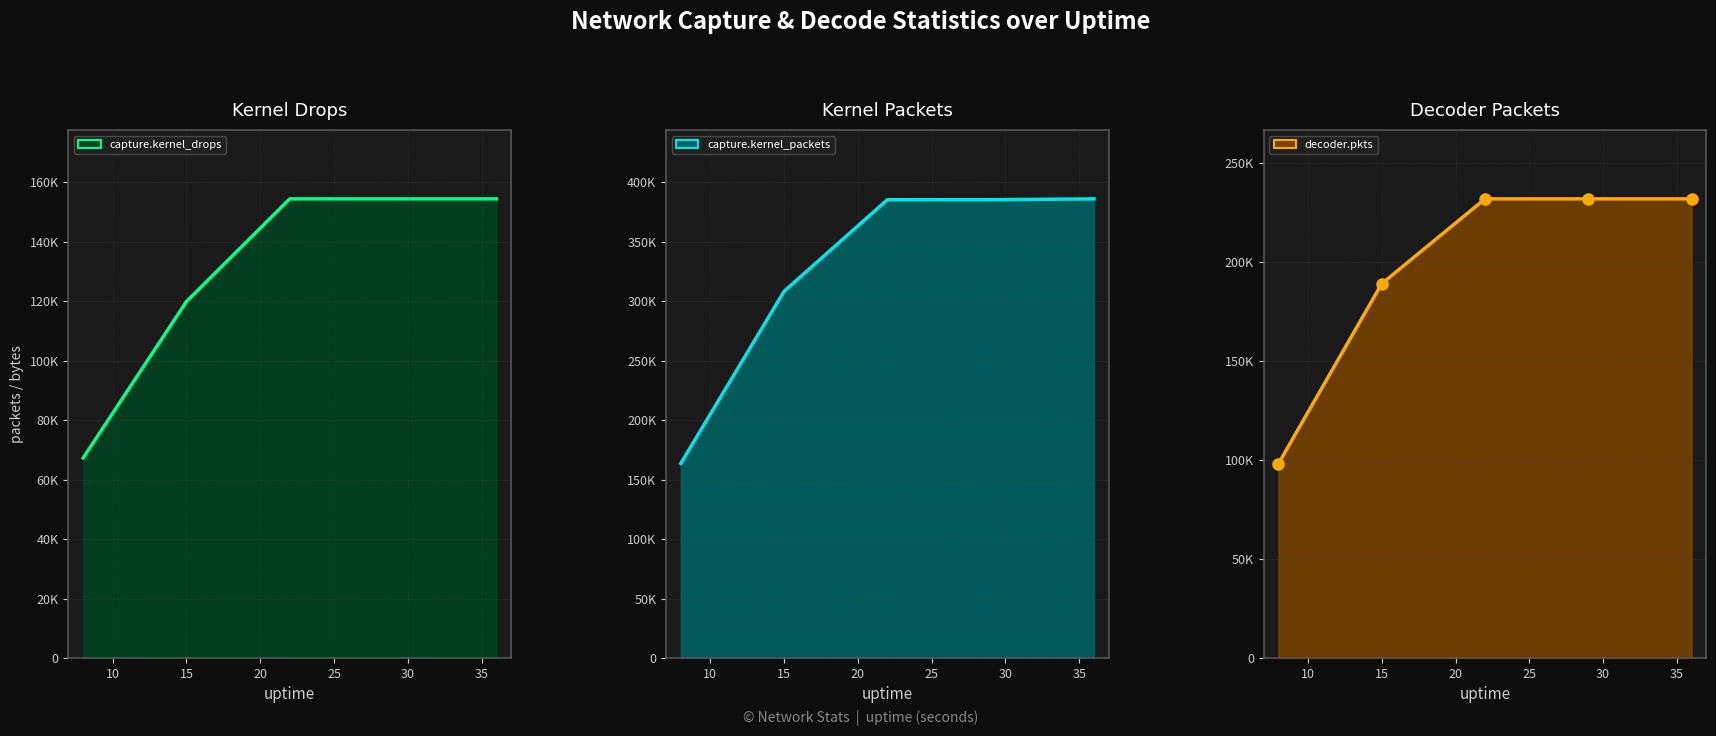

True or false: capture.kernel_packets_line and decoder.pkts_line intersect in this chart.

False